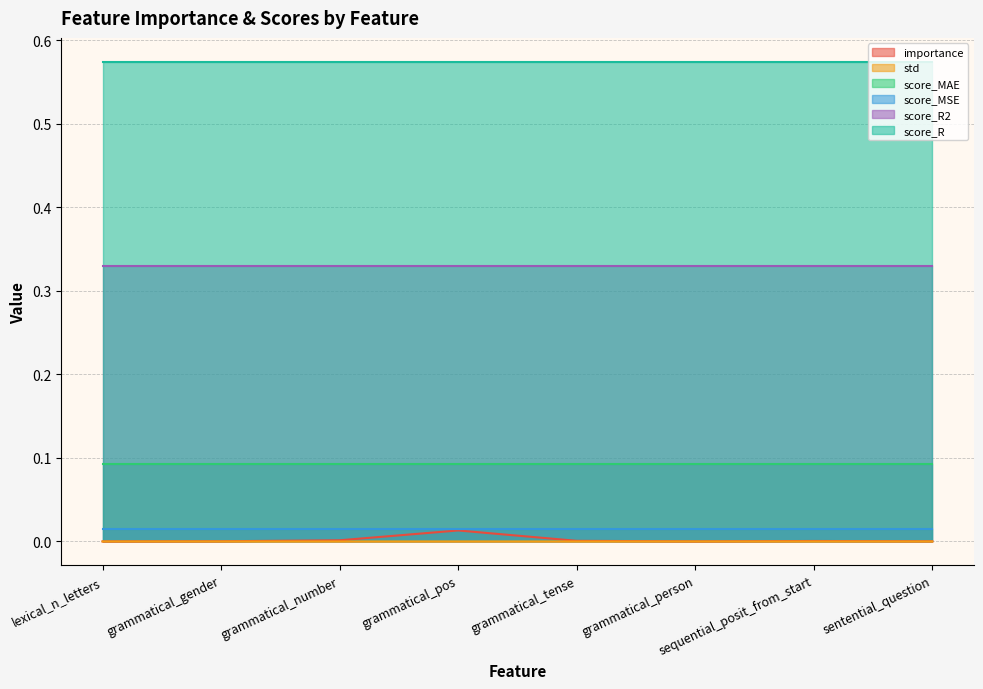

Between sentential_question and grammatical_tense, which is larger?

grammatical_tense